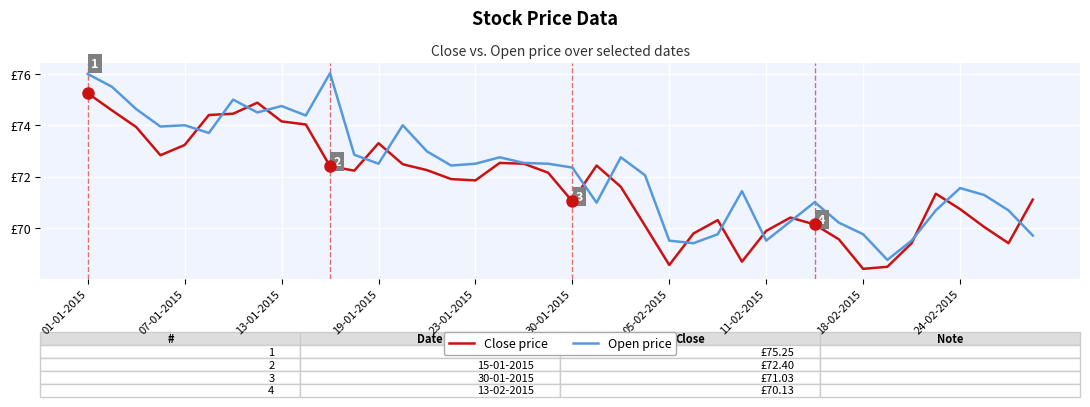

What are all the series names shown in the legend?

Close price, Open price